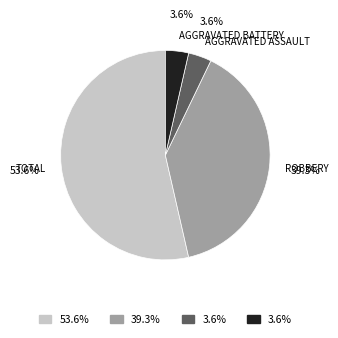

Is there any slice that represents more than half of the pie?

Yes